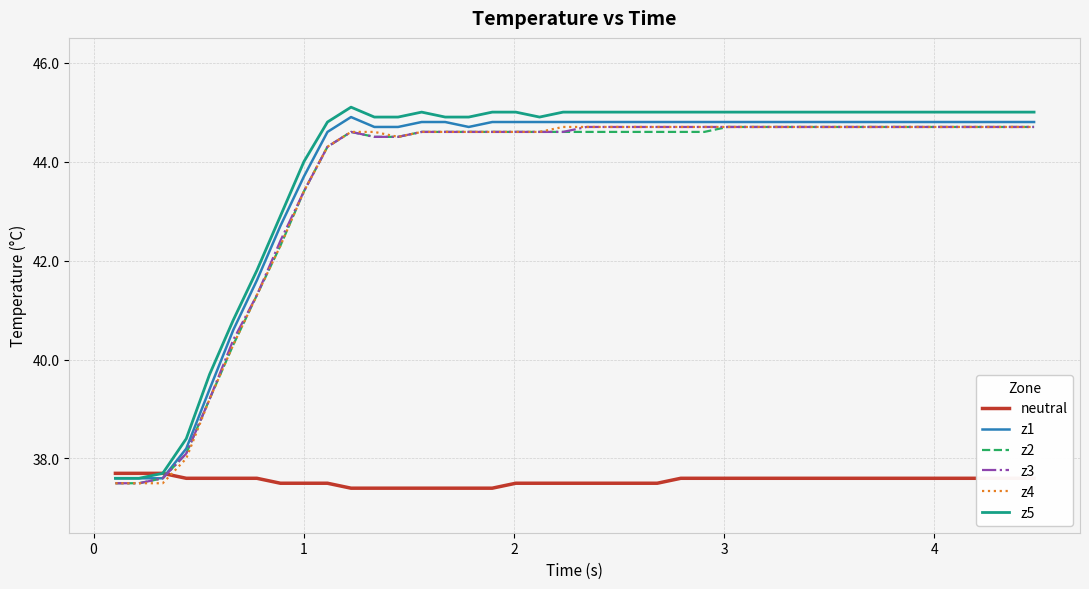

Reading left to right, what are all the values shown in this chart?

neutral: 37.7	37.7	37.7	37.6	37.6	37.6	37.6	37.5	37.5	37.5	37.4	37.4	37.4	37.4	37.4	37.4	37.4	37.5	37.5	37.5	37.5	37.5	37.5	37.5	37.6	37.6	37.6	37.6	37.6	37.6	37.6	37.6	37.6	37.6	37.6	37.6	37.6	37.6	37.6	37.6
z1: 37.6	37.6	37.6	38.2	39.4	40.6	41.6	42.7	43.7	44.6	44.9	44.7	44.7	44.8	44.8	44.7	44.8	44.8	44.8	44.8	44.8	44.8	44.8	44.8	44.8	44.8	44.8	44.8	44.8	44.8	44.8	44.8	44.8	44.8	44.8	44.8	44.8	44.8	44.8	44.8
z2: 37.5	37.5	37.6	38.1	39.2	40.3	41.3	42.3	43.4	44.3	44.6	44.5	44.5	44.6	44.6	44.6	44.6	44.6	44.6	44.6	44.6	44.6	44.6	44.6	44.6	44.6	44.7	44.7	44.7	44.7	44.7	44.7	44.7	44.7	44.7	44.7	44.7	44.7	44.7	44.7
z3: 37.5	37.5	37.6	38.1	39.2	40.4	41.3	42.4	43.4	44.3	44.6	44.5	44.5	44.6	44.6	44.6	44.6	44.6	44.6	44.6	44.7	44.7	44.7	44.7	44.7	44.7	44.7	44.7	44.7	44.7	44.7	44.7	44.7	44.7	44.7	44.7	44.7	44.7	44.7	44.7
z4: 37.5	37.5	37.5	38.0	39.2	40.3	41.3	42.3	43.4	44.3	44.6	44.6	44.5	44.6	44.6	44.6	44.6	44.6	44.6	44.7	44.7	44.7	44.7	44.7	44.7	44.7	44.7	44.7	44.7	44.7	44.7	44.7	44.7	44.7	44.7	44.7	44.7	44.7	44.7	44.7
z5: 37.6	37.6	37.7	38.4	39.7	40.8	41.8	42.9	44.0	44.8	45.1	44.9	44.9	45.0	44.9	44.9	45.0	45.0	44.9	45.0	45.0	45.0	45.0	45.0	45.0	45.0	45.0	45.0	45.0	45.0	45.0	45.0	45.0	45.0	45.0	45.0	45.0	45.0	45.0	45.0